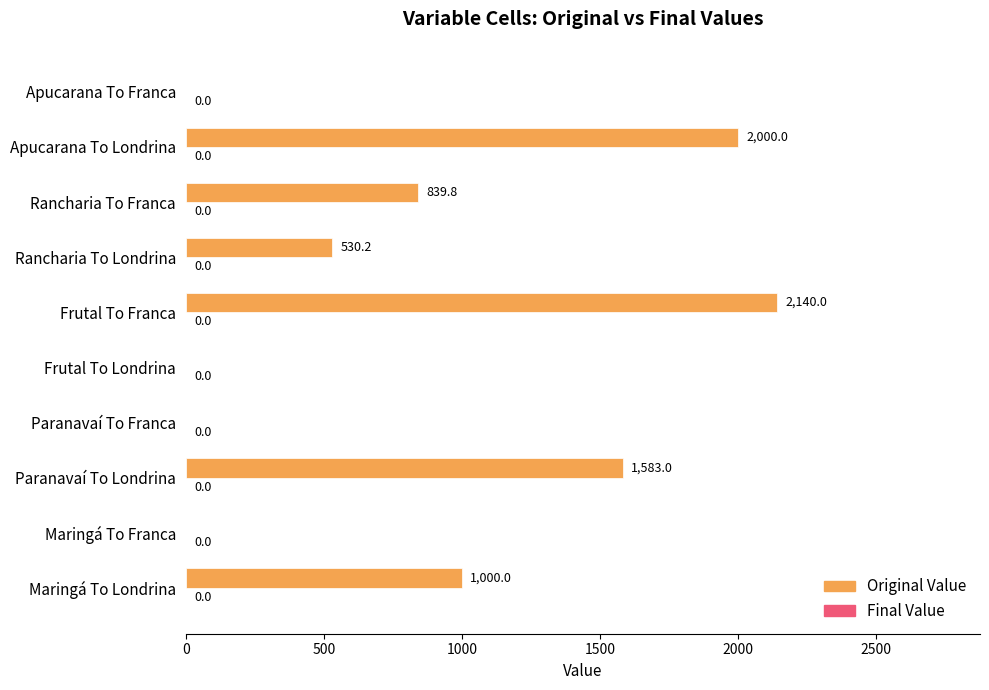

Count the number of categories in the chart.

10